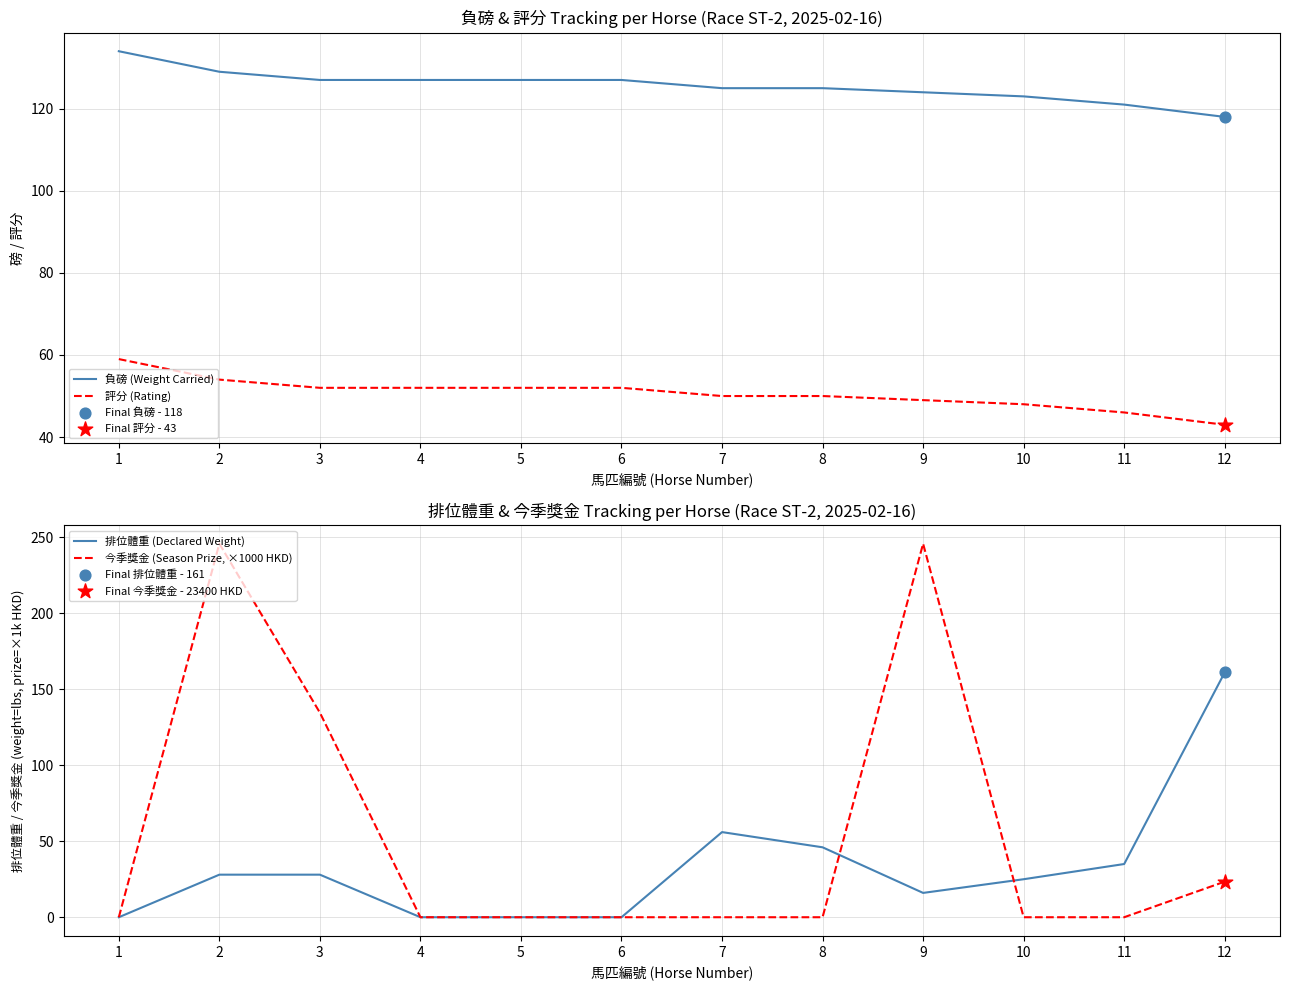

At how many categories does at least one series exceed 134?

4